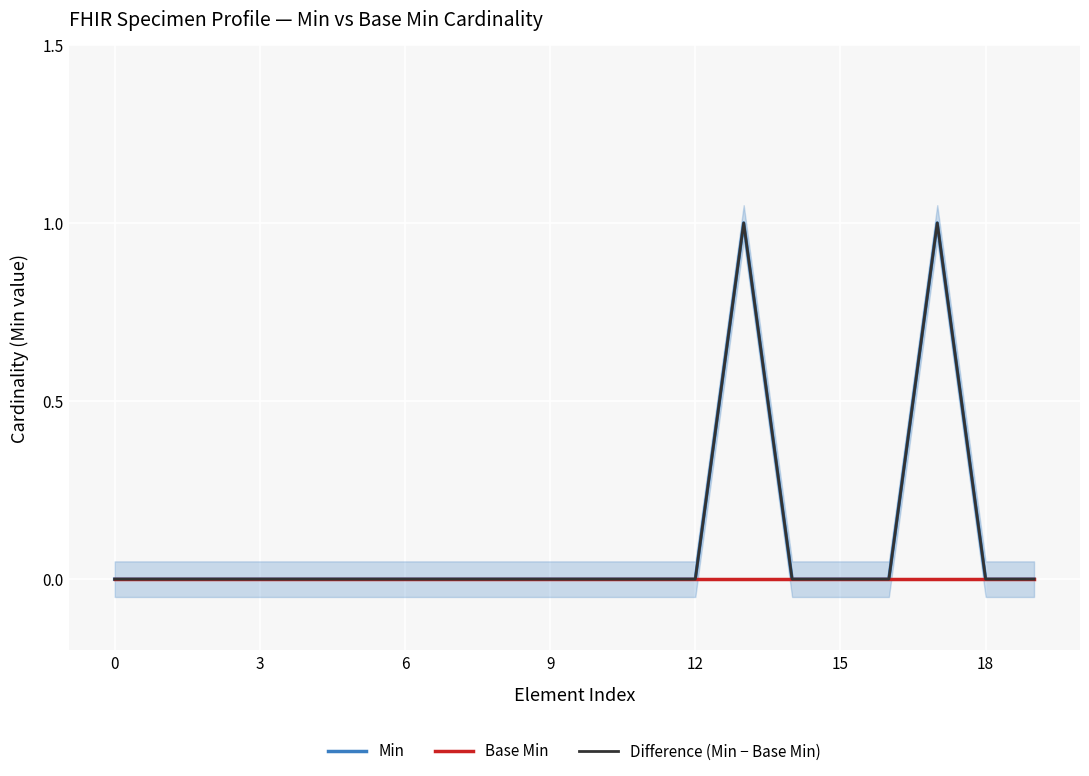

Is it true that Difference (Min − Base Min) equals 1 at 15?

False